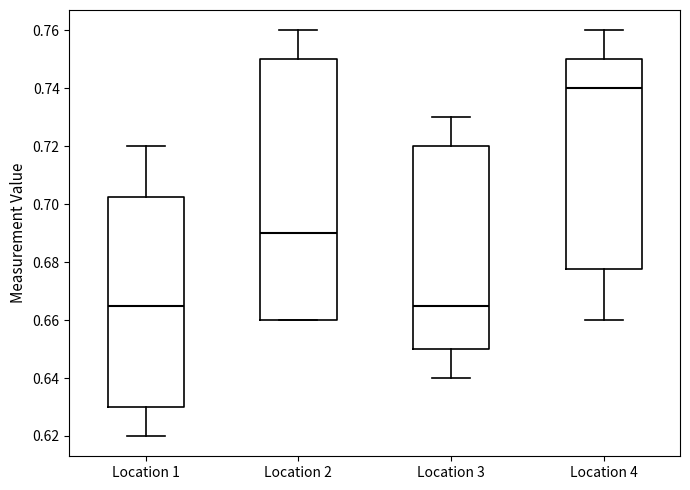

Reading left to right, read every box against the y-axis: the position of its median line, the range the box covers, and the ends of its whiskers. The values are not printed on the chart, so give them approximately, as read against the axis.

Location 1: median 0.666, box 0.630 to 0.702, whiskers 0.620 to 0.720
Location 2: median 0.690, box 0.660 to 0.750, whiskers 0.660 to 0.760
Location 3: median 0.666, box 0.650 to 0.720, whiskers 0.640 to 0.730
Location 4: median 0.740, box 0.678 to 0.750, whiskers 0.660 to 0.760